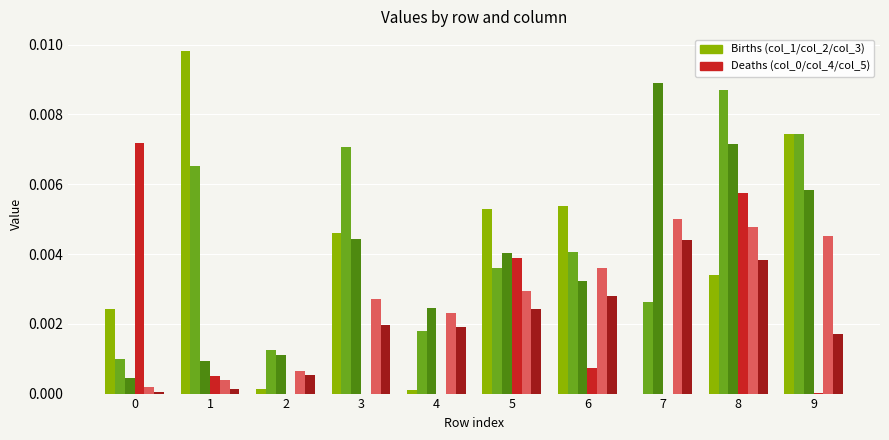

At which category is the sum across all series the highest?

8